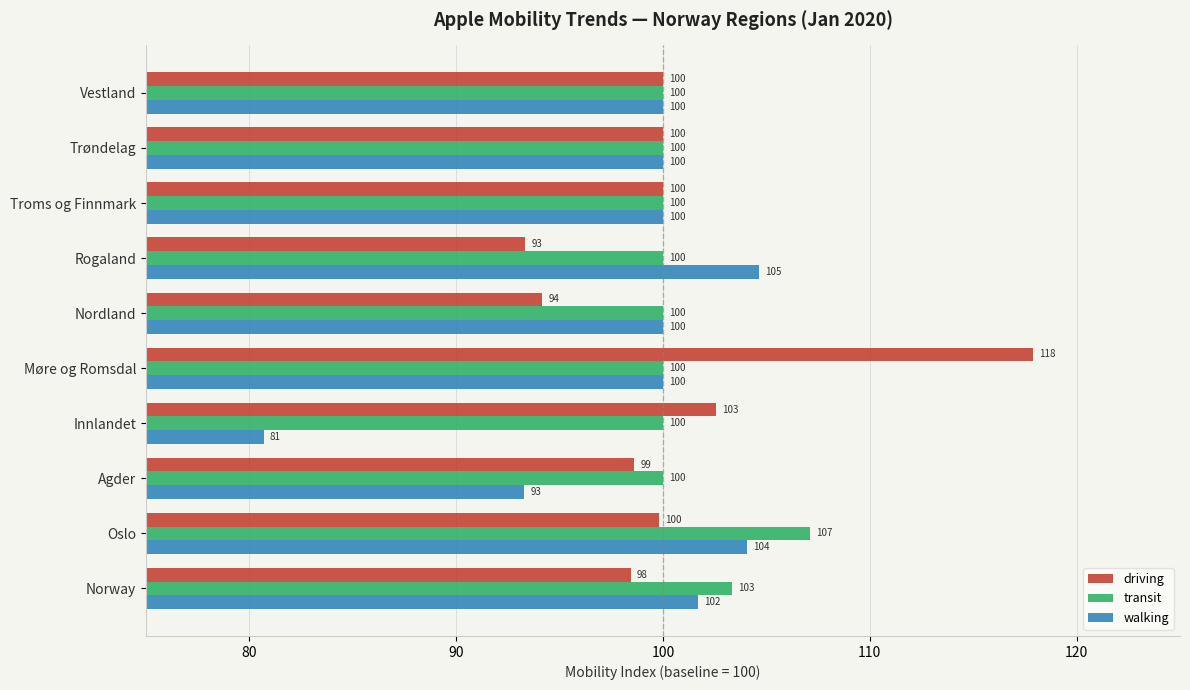

What is the sum of the transit values at Agder and Vestland?

200.0